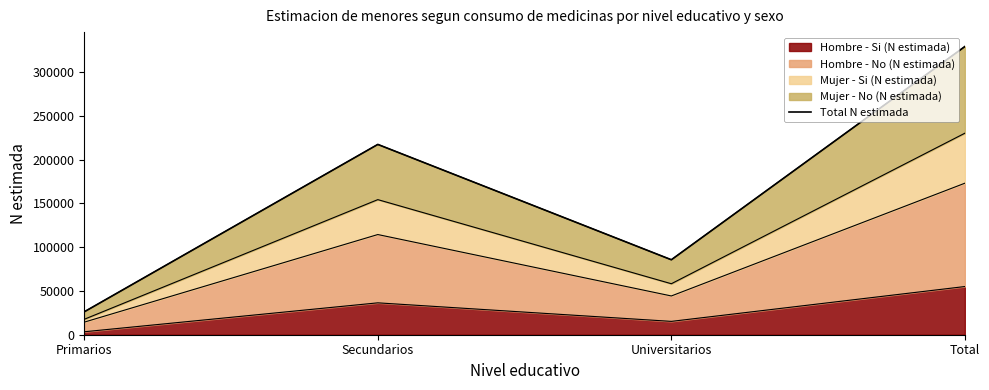

What is the label of the 4th point from the left?

Total